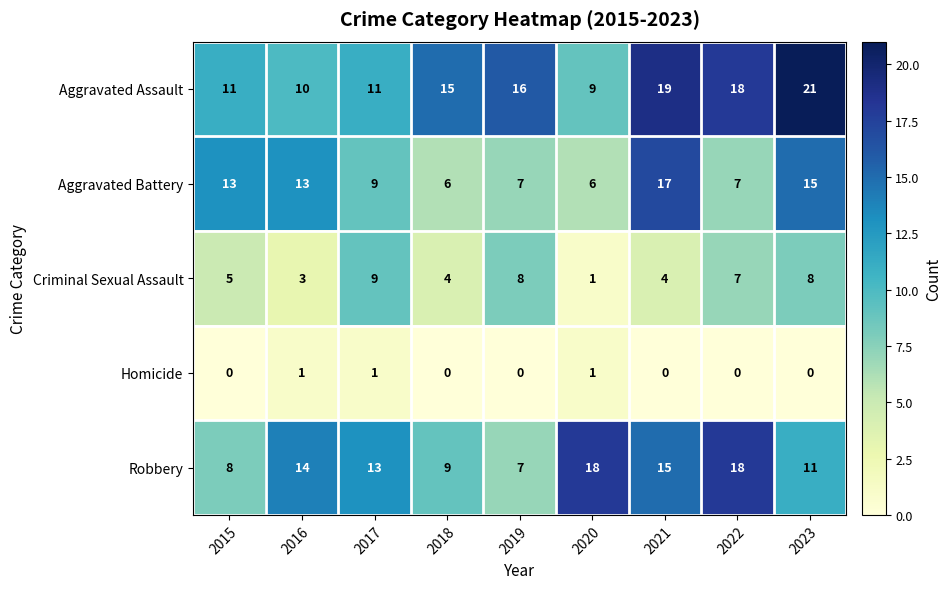

At 2016, list the series in order from smallest to largest.

Homicide, Criminal Sexual Assault, Aggravated Assault, Aggravated Battery, Robbery